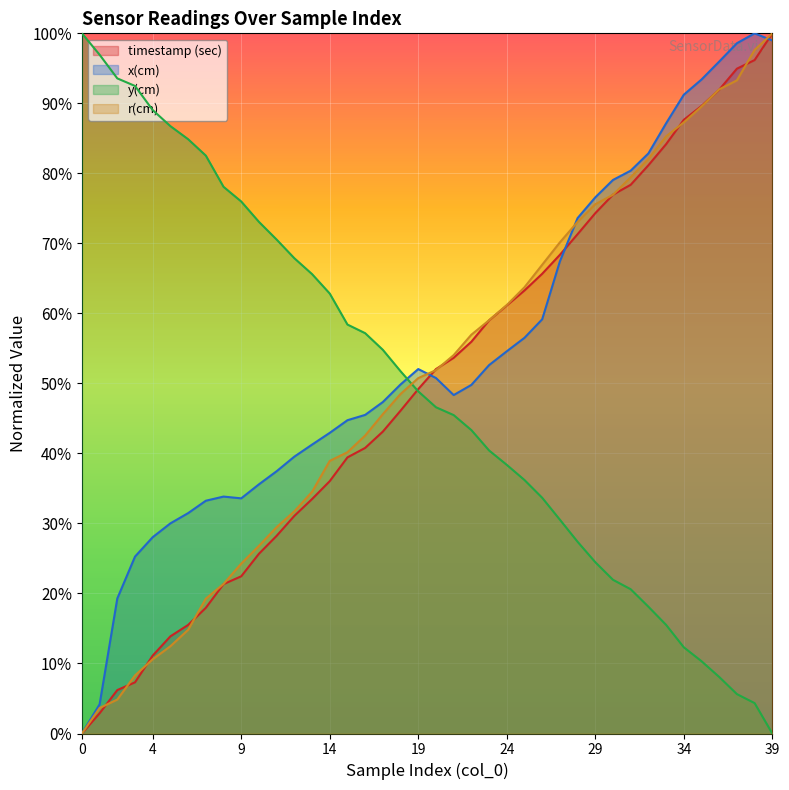

Is it true that x(cm) equals 98.6 at 37?

True